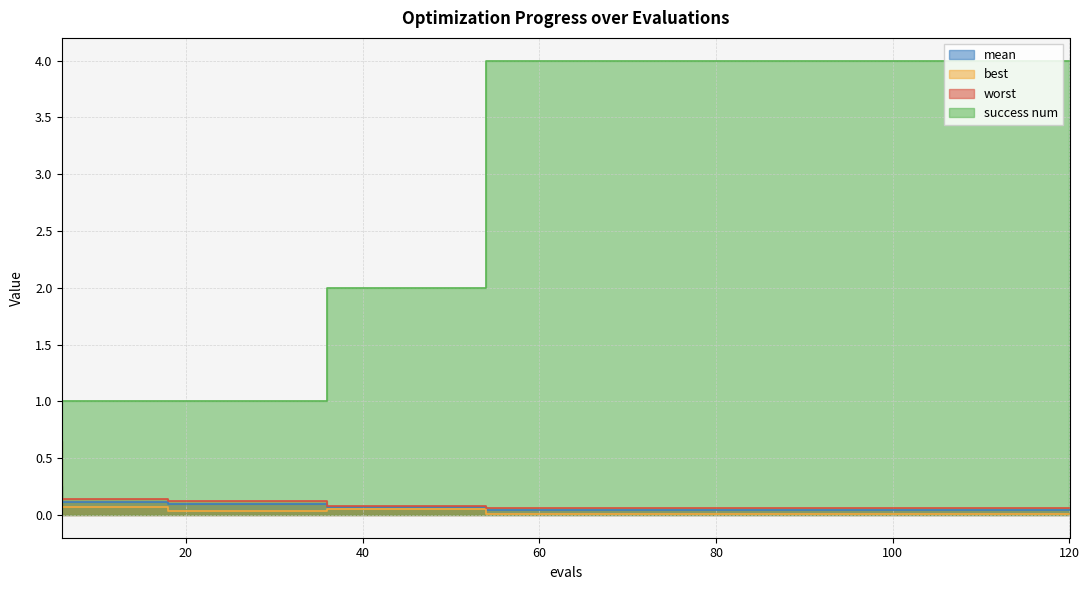

What is the difference between the highest and lowest values at 54?

1.9